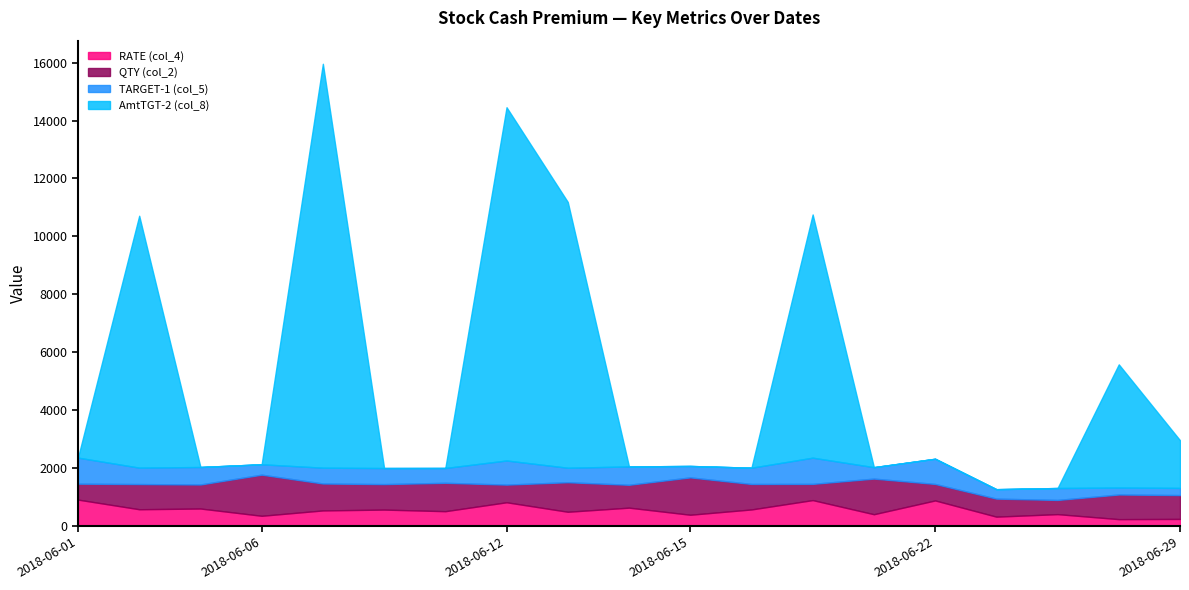

How many intersections are there between QTY (col_2) and RATE (col_4)?

7